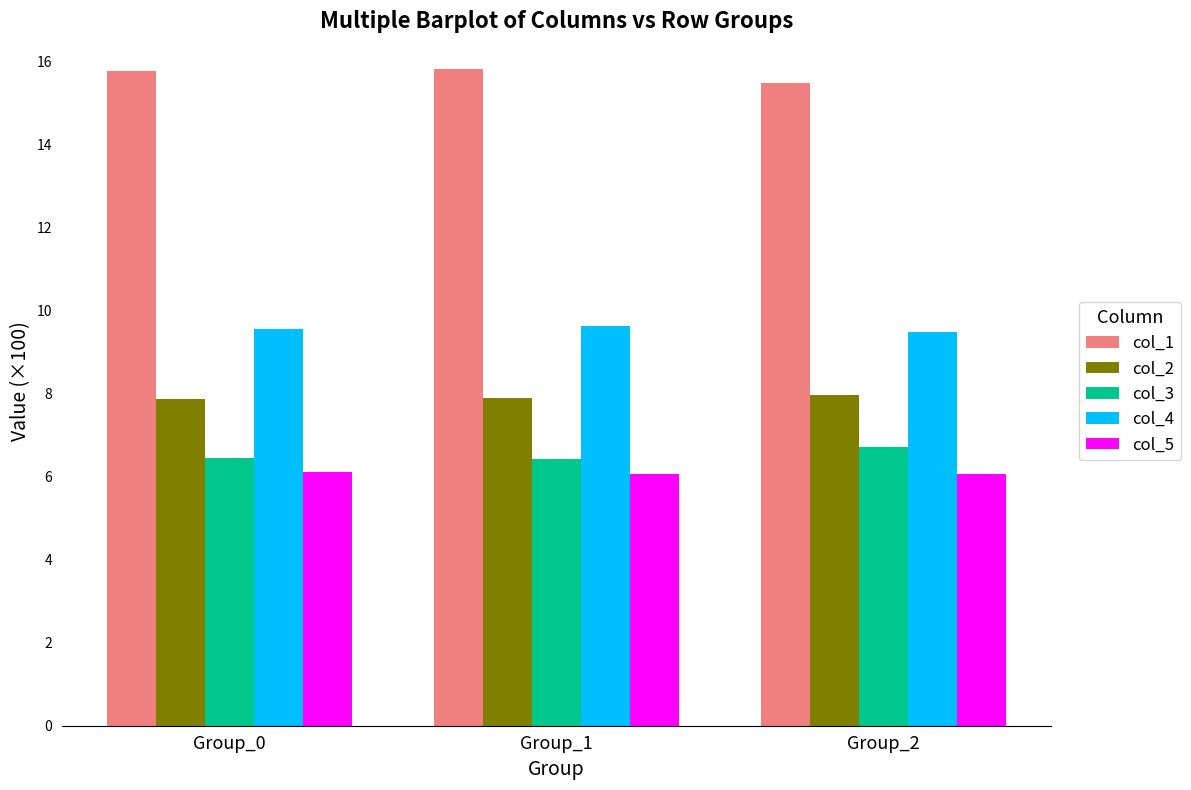

At how many categories does at least one series exceed 12?

3